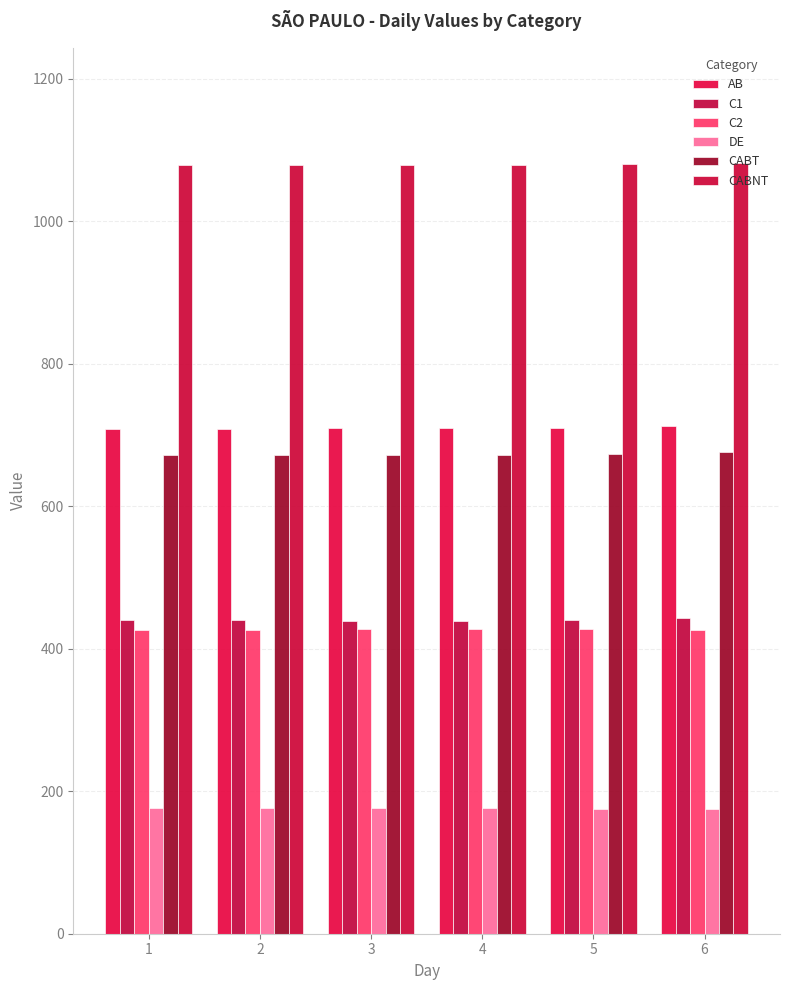

How many data points does each series have?

6